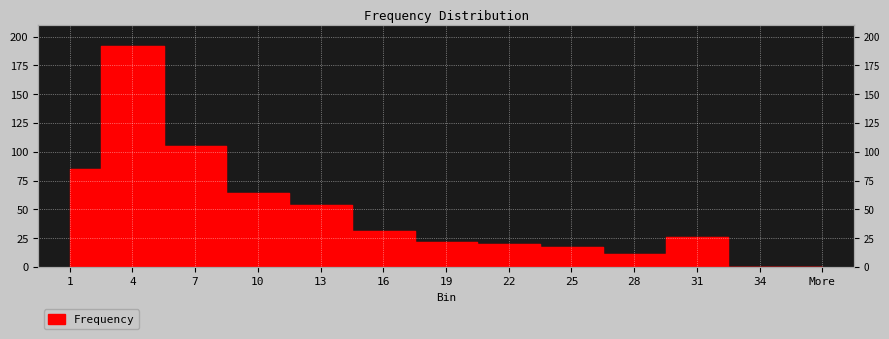

Which has a higher value, 34 or 25?

25